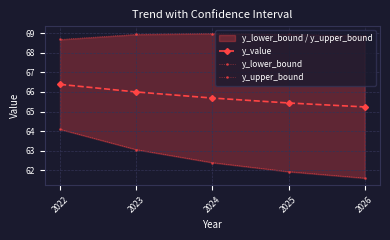

What is the spread (max minus min) of values at 2025?

7.0